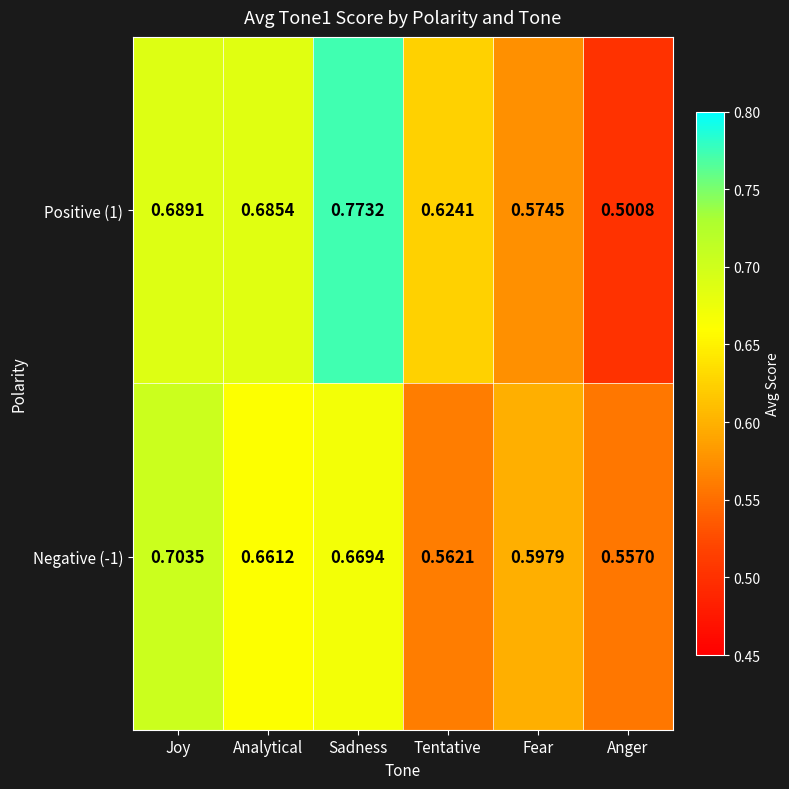

List the labels in order of Negative (-1) value, smallest first.

Anger, Tentative, Fear, Analytical, Sadness, Joy